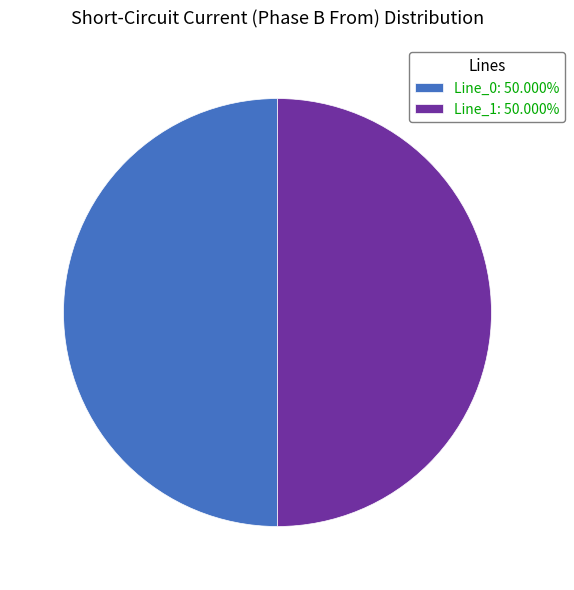

How many slices are in this pie chart?

2